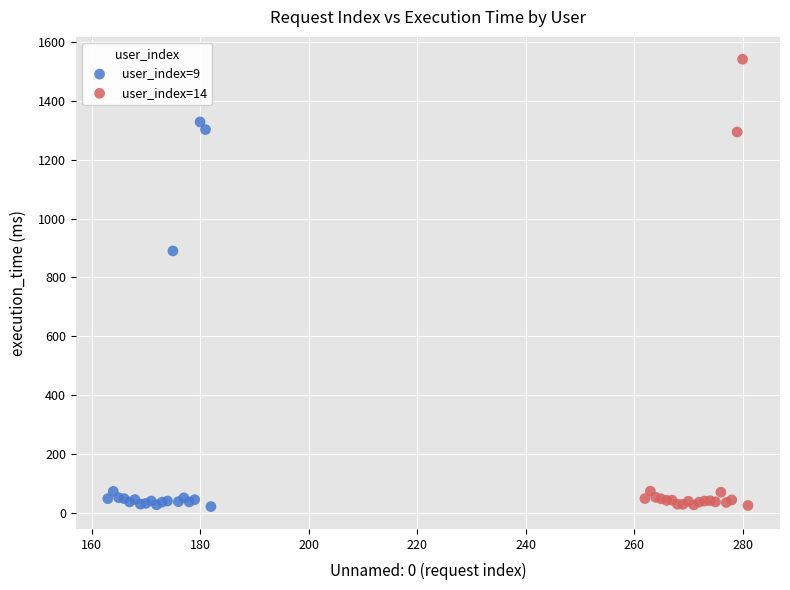

Which series has the widest spread of Y values?

user_index=14